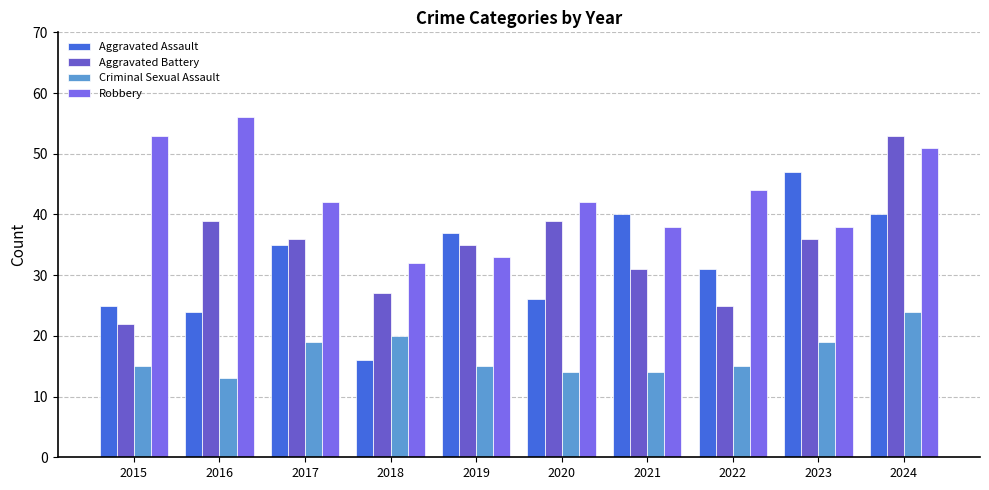

Does the chart contain stacked bars?

No